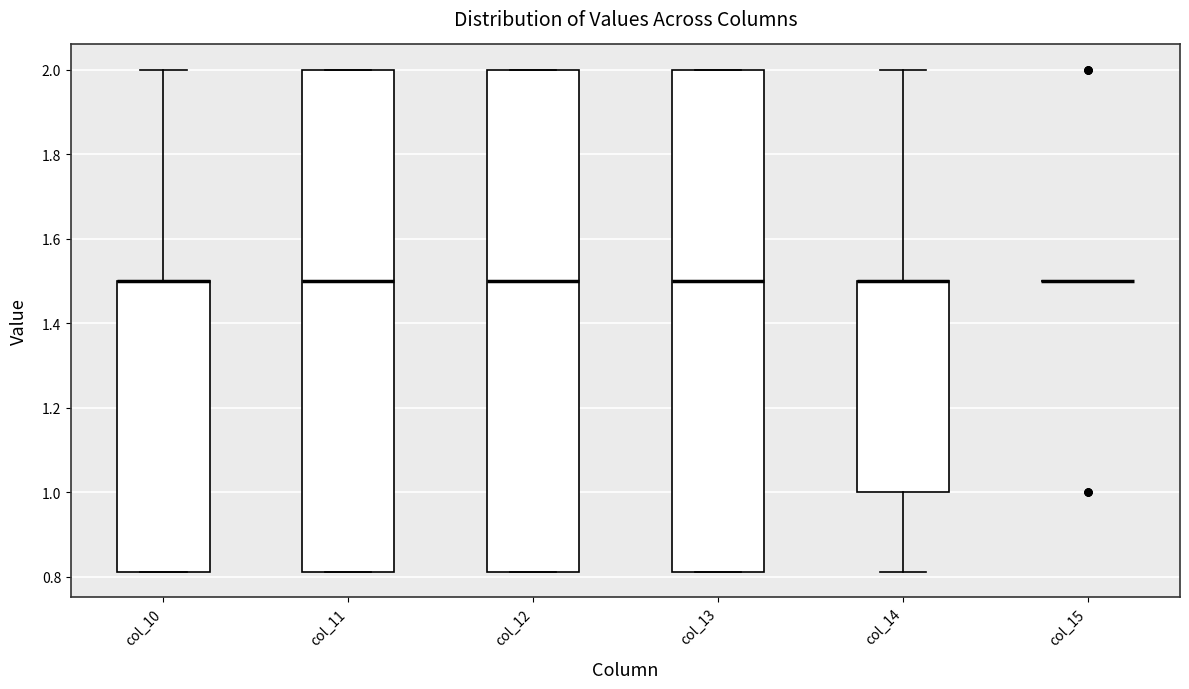

Reading left to right, transcribe this box plot: for each box, give where its median line is, the range the box spans, and where its two whiskers end, as read against the y-axis. The values are not printed on the chart, so give them approximately, as read against the axis.

col_10: median 1.50 (drawn on the box's upper edge), box 0.82 to 1.50, whiskers 0.82 to 2.00
col_11: median 1.50, box 0.82 to 2.00, whiskers 0.82 to 2.00
col_12: median 1.50, box 0.82 to 2.00, whiskers 0.82 to 2.00
col_13: median 1.50, box 0.82 to 2.00, whiskers 0.82 to 2.00
col_14: median 1.50 (drawn on the box's upper edge), box 1.00 to 1.50, whiskers 0.82 to 2.00
col_15: box collapsed to a line at 1.50, whiskers 1.50 to 1.50